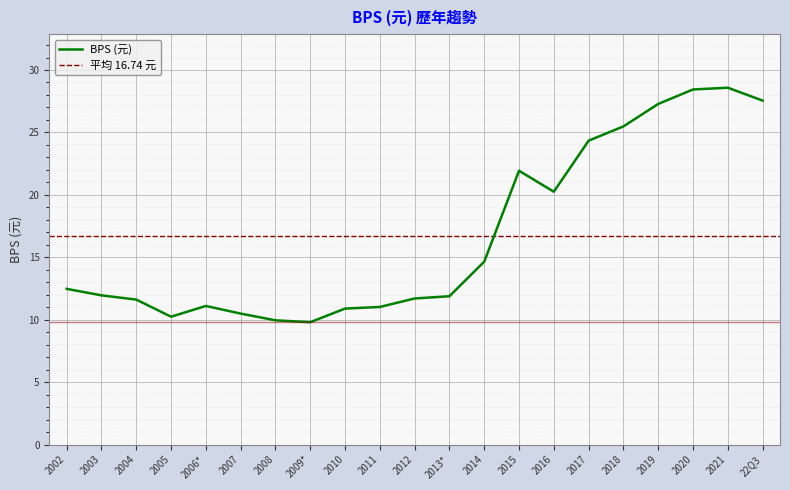

What position from the left is 2004?

3